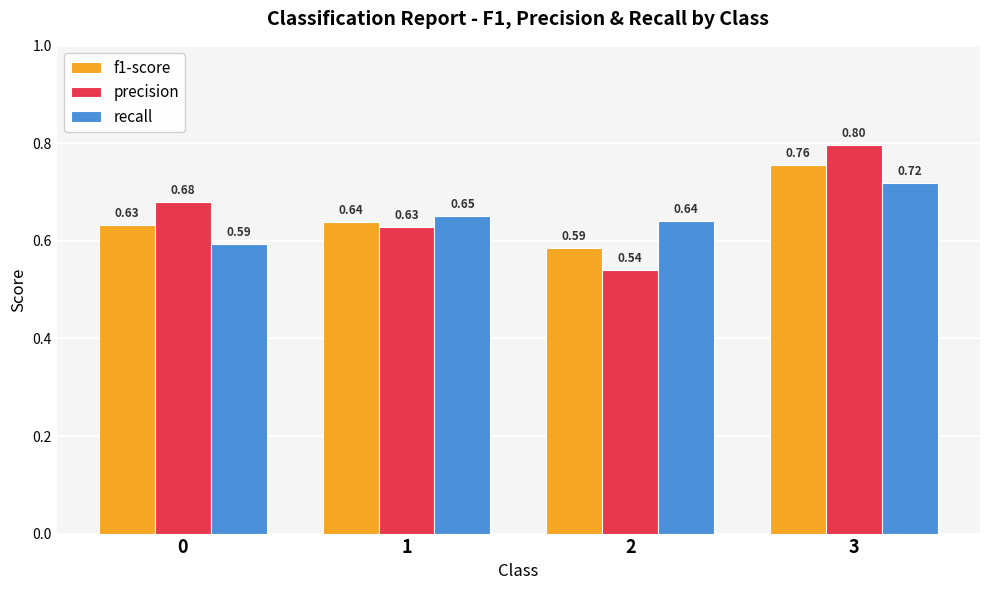

Which series has the largest total across all categories?

precision